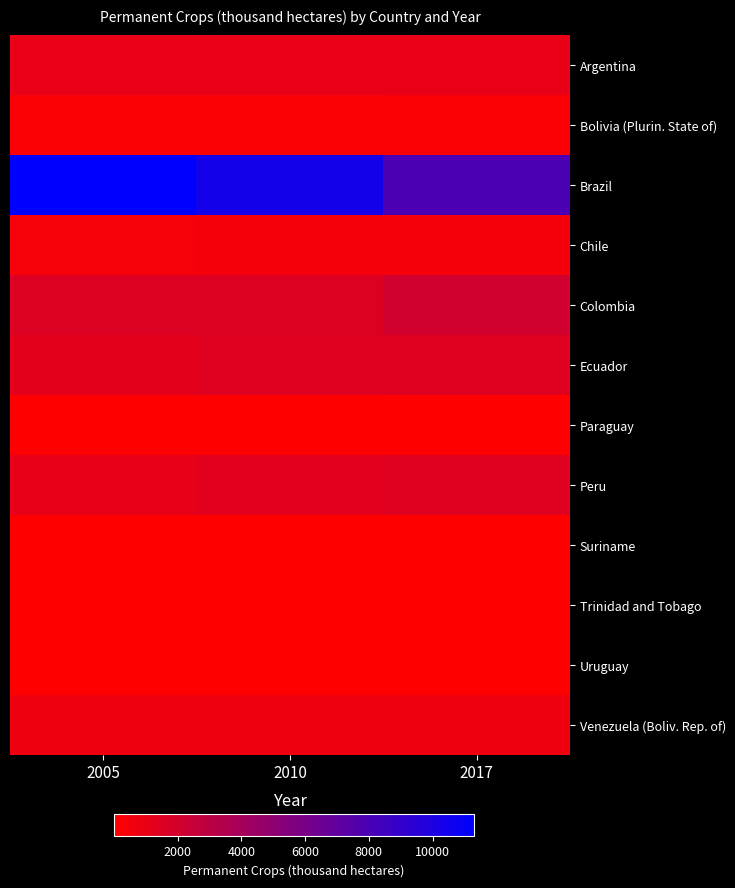

Which label corresponds to the largest value in the chart?

2005